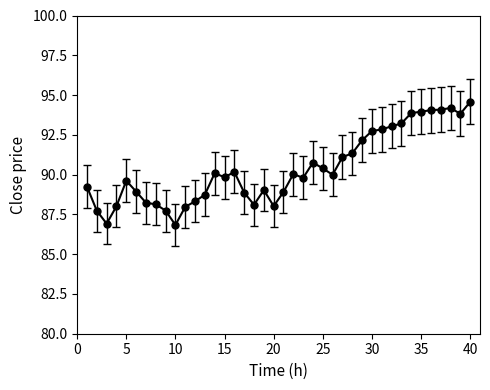

What is the value of the 35th point from the left?

94.0